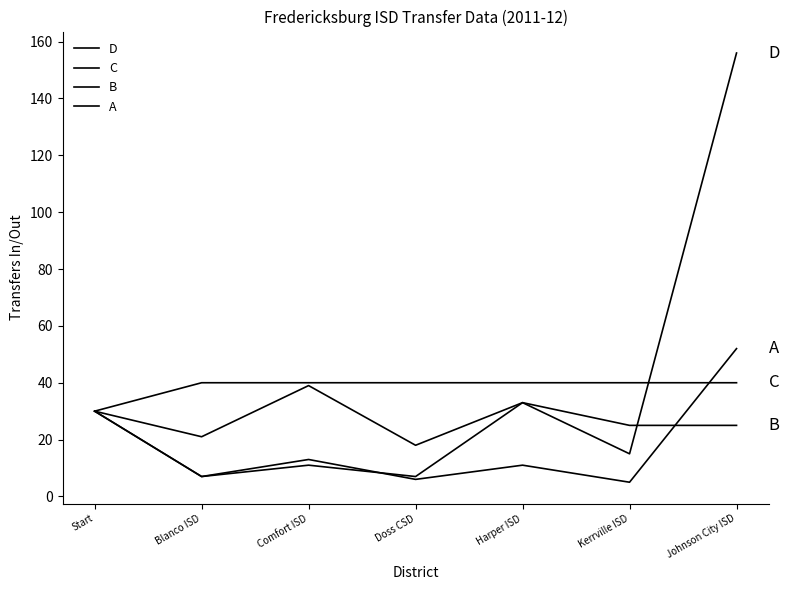

At how many categories does at least one series exceed 50?

1